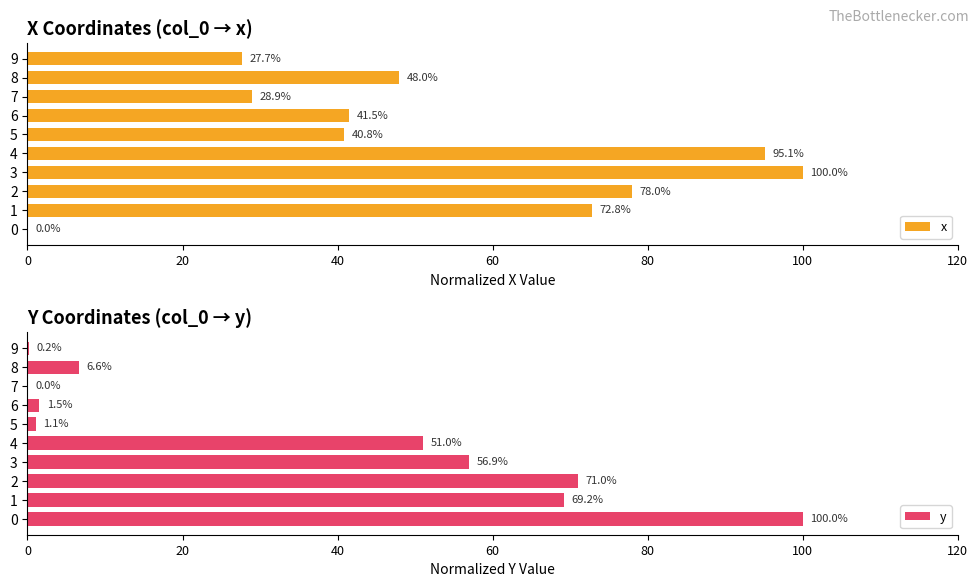

How many bars are there in total?

20